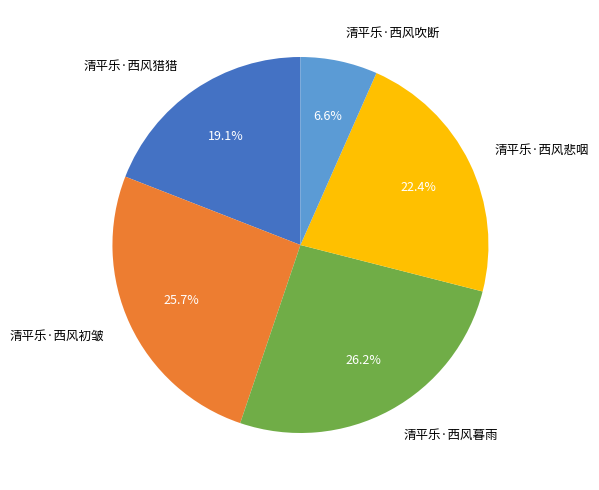

How many slices are in this pie chart?

5